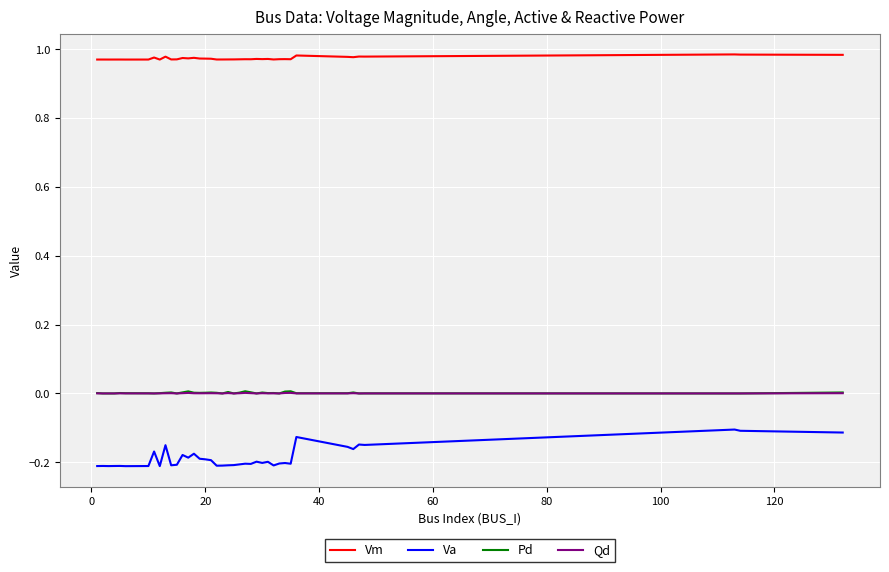

Is this an area chart (filled region under the line)?

No